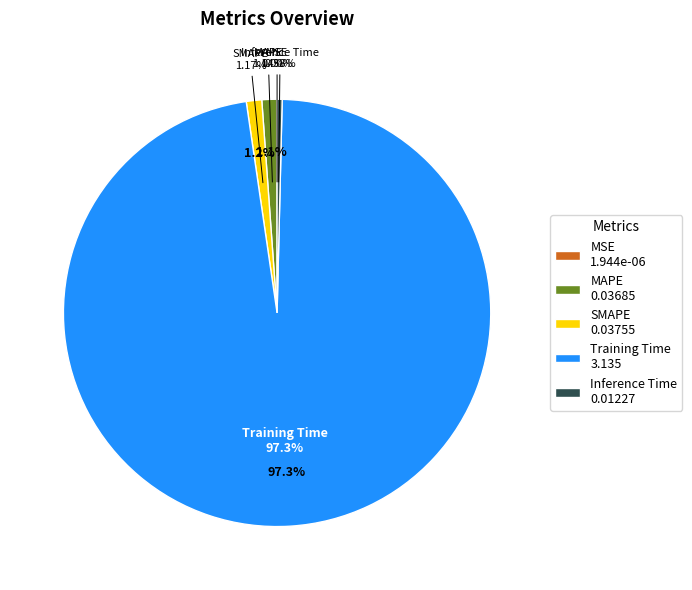

What percentage is NOT represented by SMAPE?

98.8%